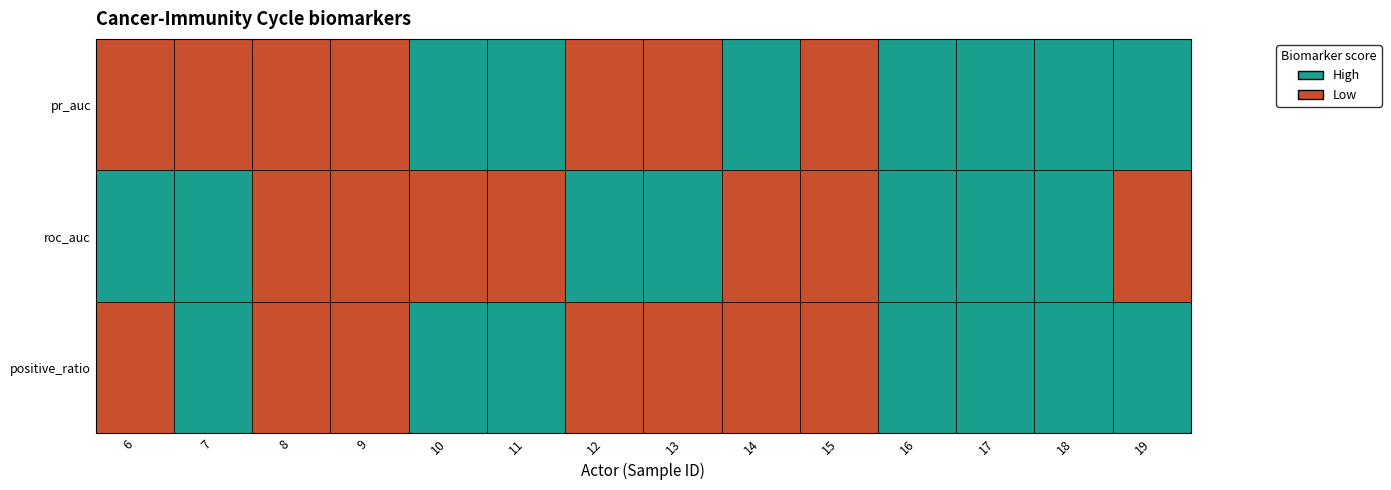

The pr_auc series shows 0.2 at 9. True or false?

True